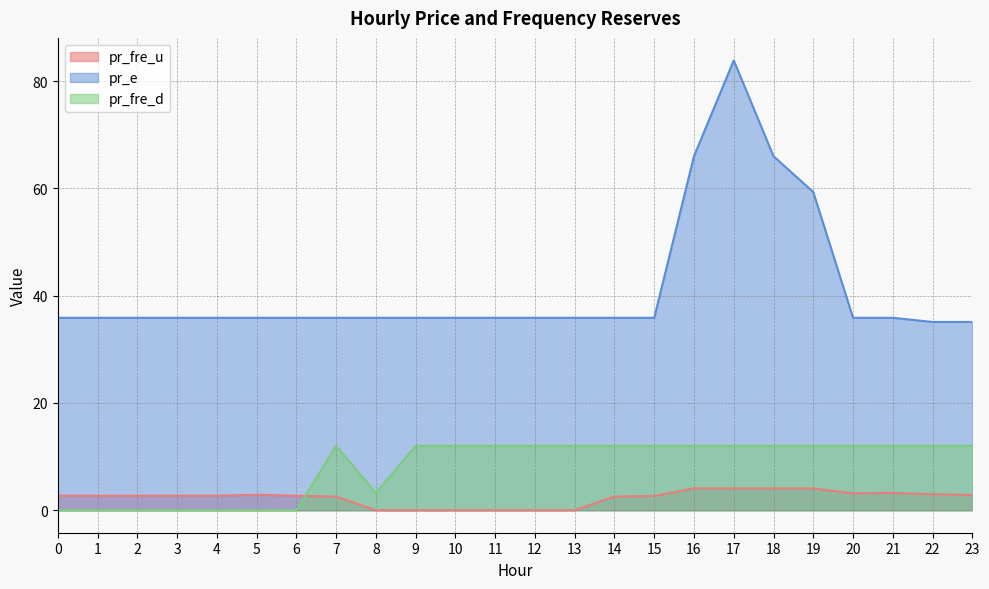

Rank the categories by pr_fre_d value from lowest to highest.

0, 1, 2, 3, 4, 5, 6, 8, 7, 9, 10, 11, 12, 13, 14, 15, 16, 17, 18, 19, 20, 21, 22, 23